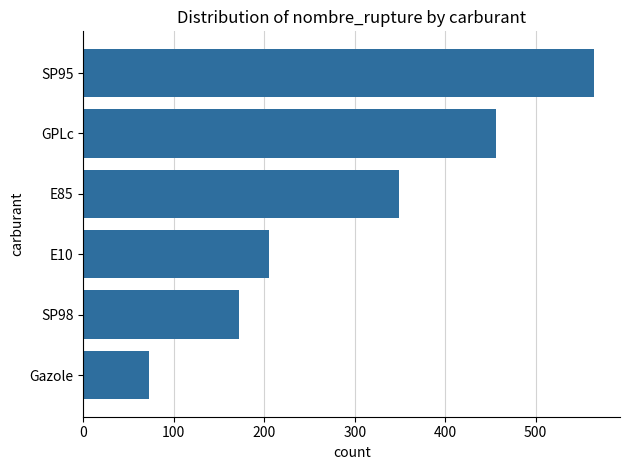

What is the smallest value displayed?

72